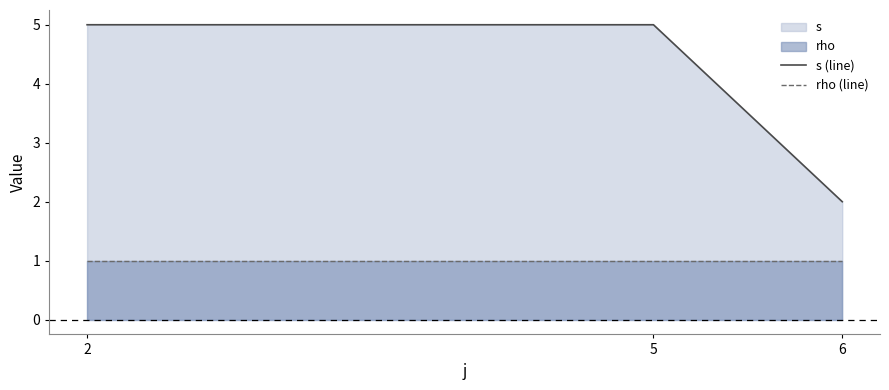

Between 2 and 6, which series saw the biggest shift?

s (line)